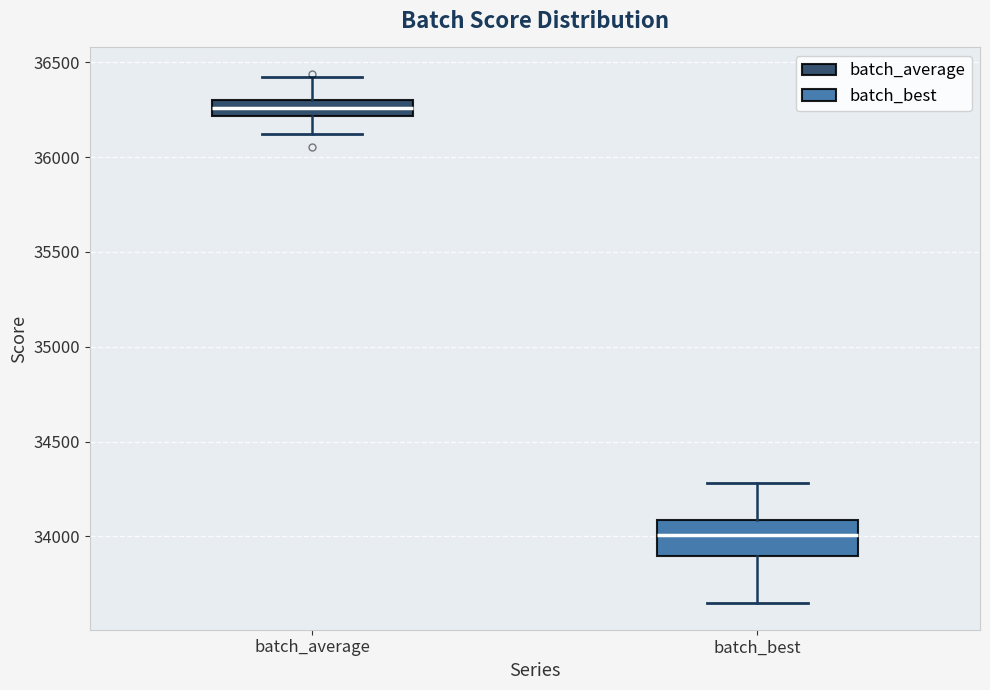

Comparing the boxes themselves (not the whiskers), which one is the tallest?

batch_best